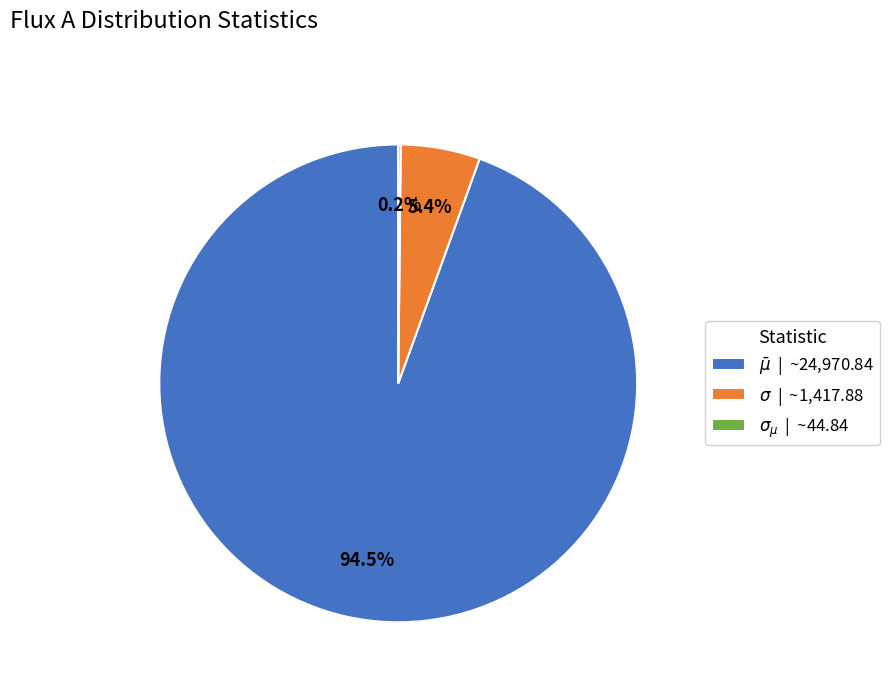

Does any single category account for the majority?

Yes